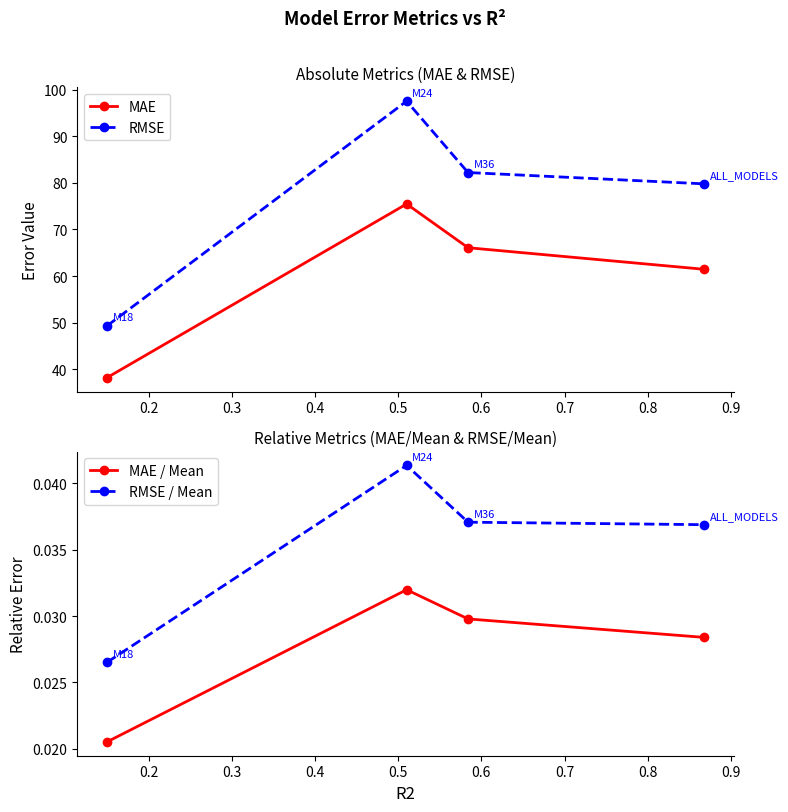

How many lines are shown in the chart?

4